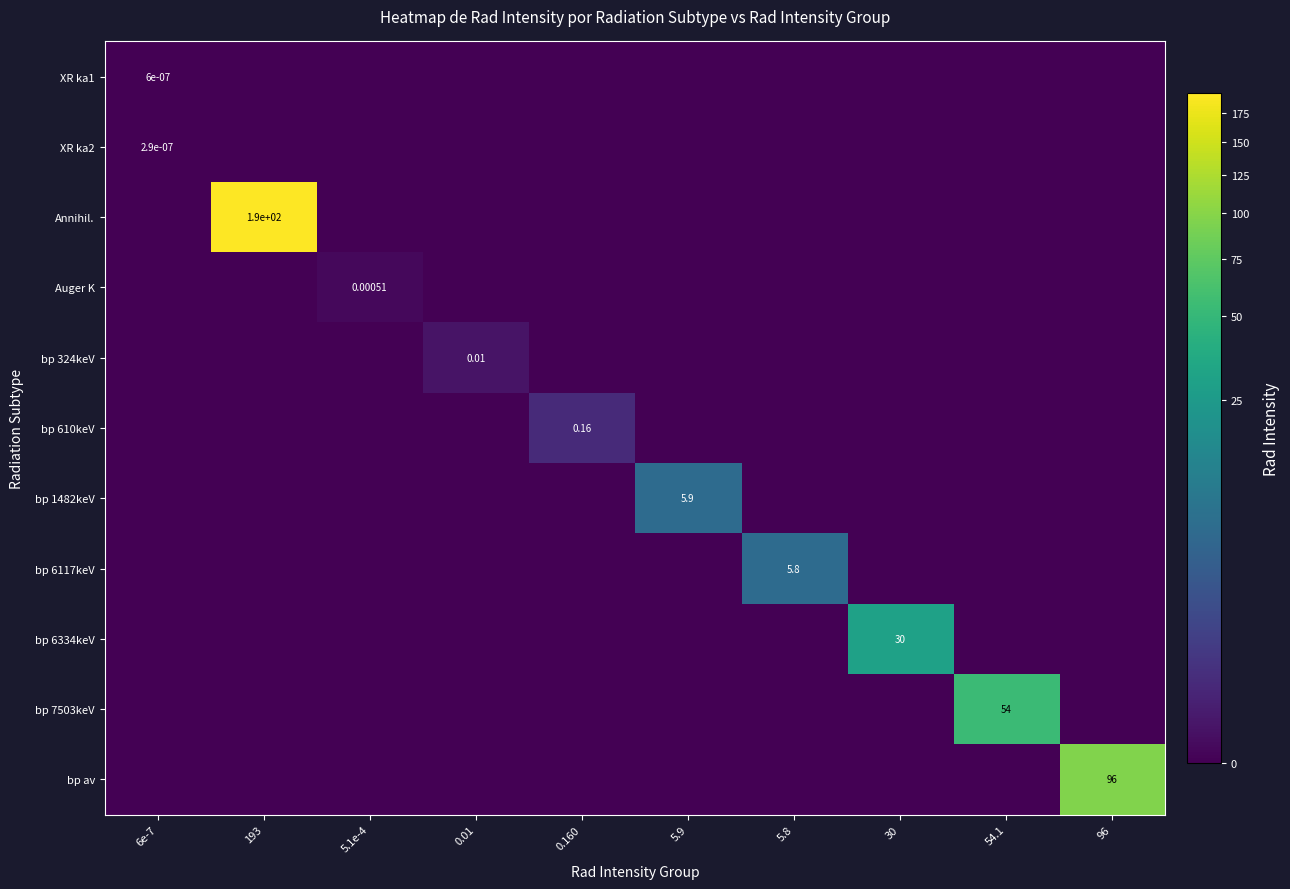

Which series has the largest total across all categories?

Annihil.